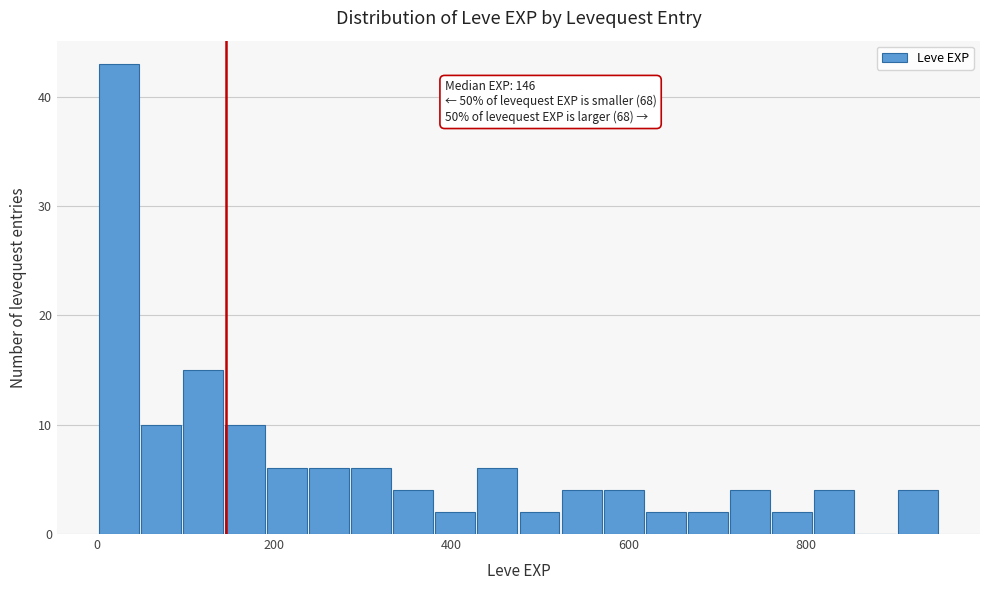

Read against the x-axis, roughly where is the centre of the tallest bar?

20